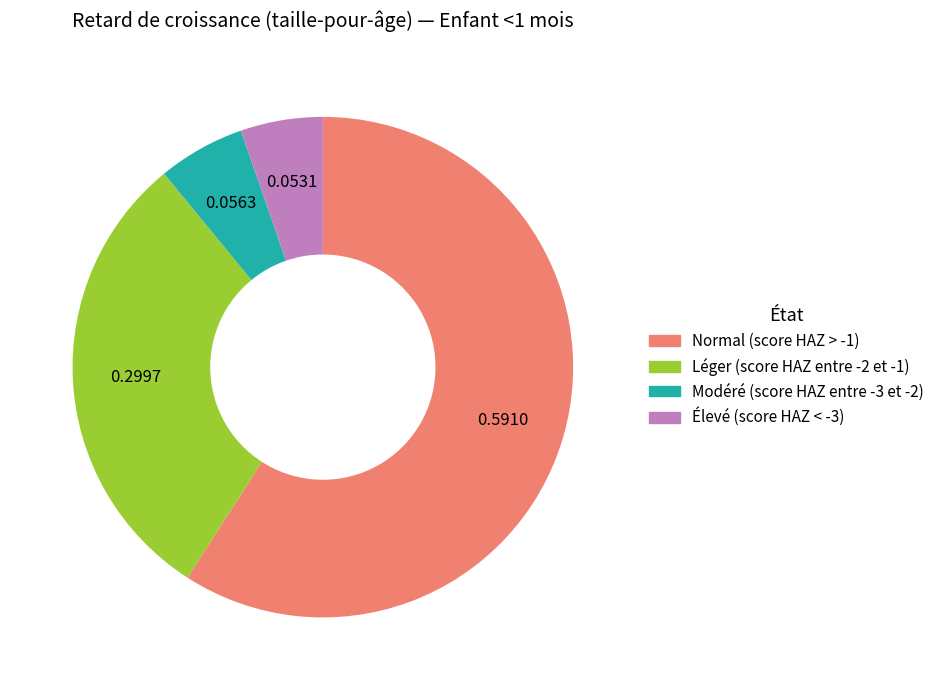

Do Modéré (score HAZ entre -3 et -2) and Léger (score HAZ entre -2 et -1) together represent more than half of the pie?

No